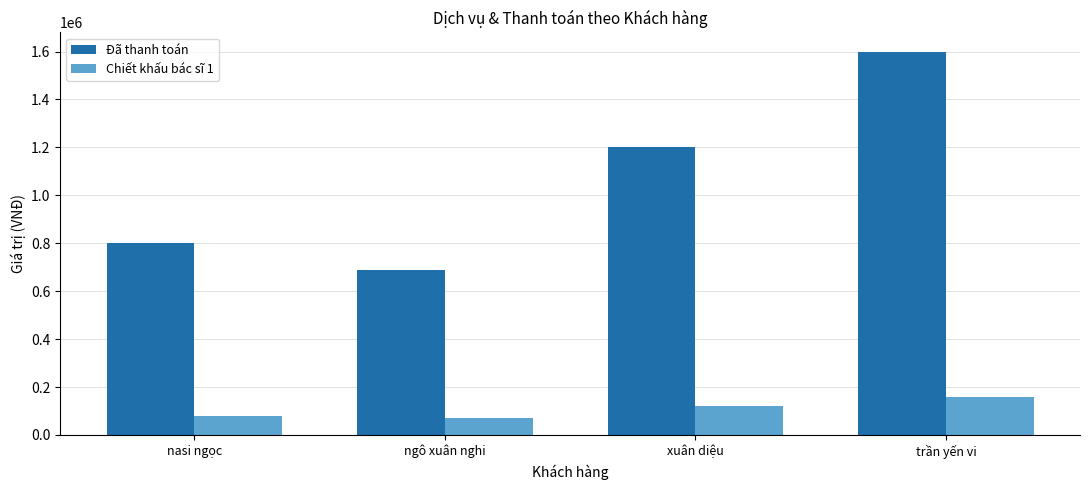

Is it true that Đã thanh toán equals 800000 at nasi ngọc?

True